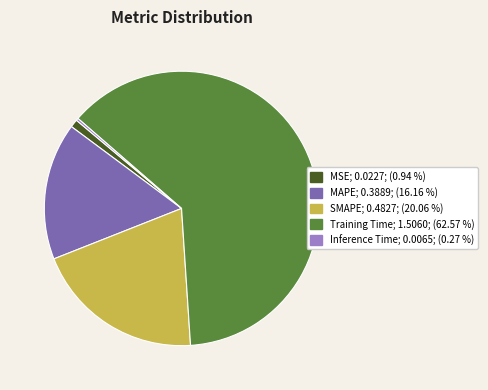

Does Training Time; 1.5060; (62.57 %) represent more than half of the total?

Yes